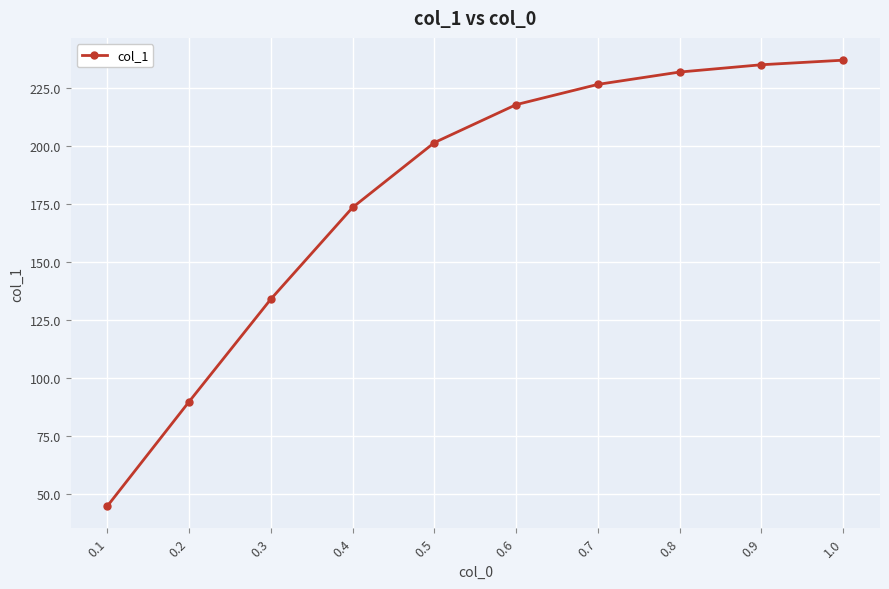

The chart shows a value of 79.4 at 0.7. True or false?

False